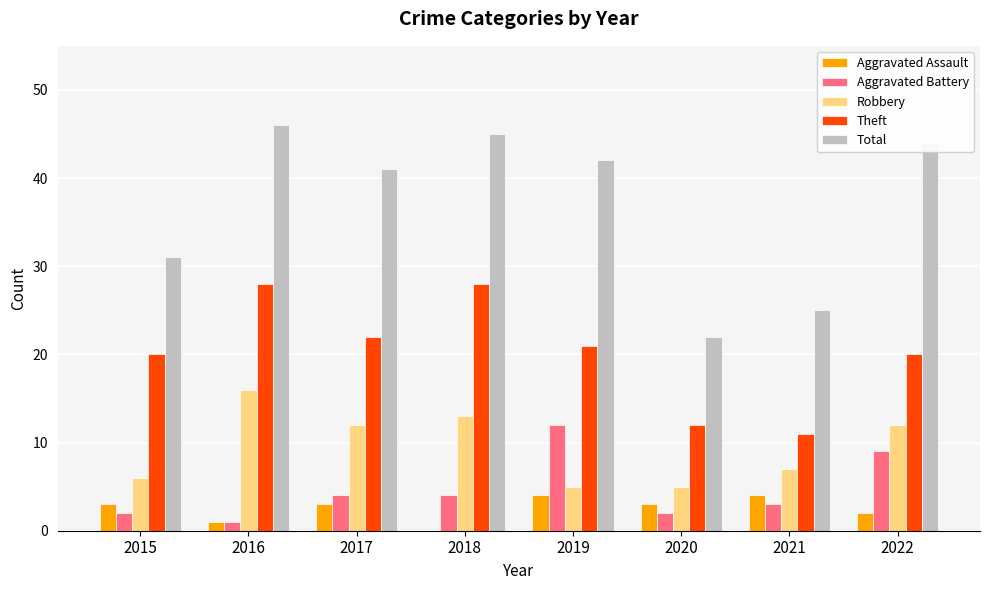

The Robbery series shows 16 at 2016. True or false?

True